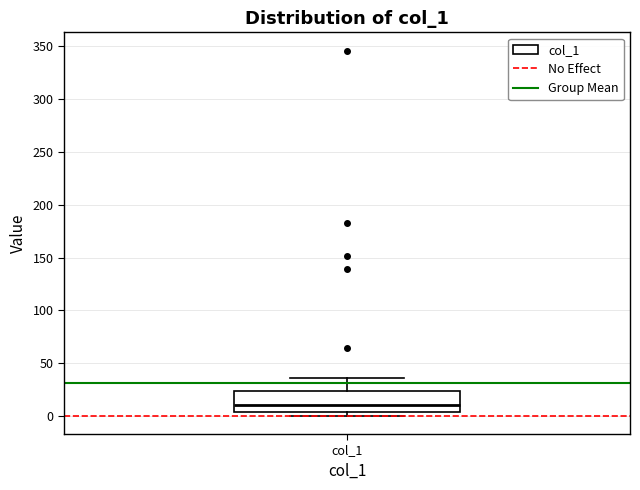

Read this box plot against the y-axis: the position of the median line, the range covered by the box, and the ends of both whiskers. The values are not printed on the chart, so give them approximately, as read against the axis.

median 10, box 5 to 25, whiskers 0 to 35